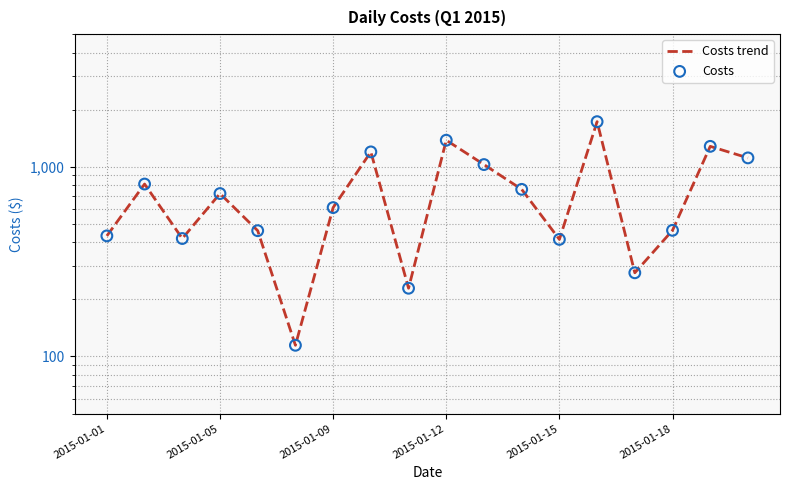

What are all the series names shown in the legend?

Costs trend, Costs